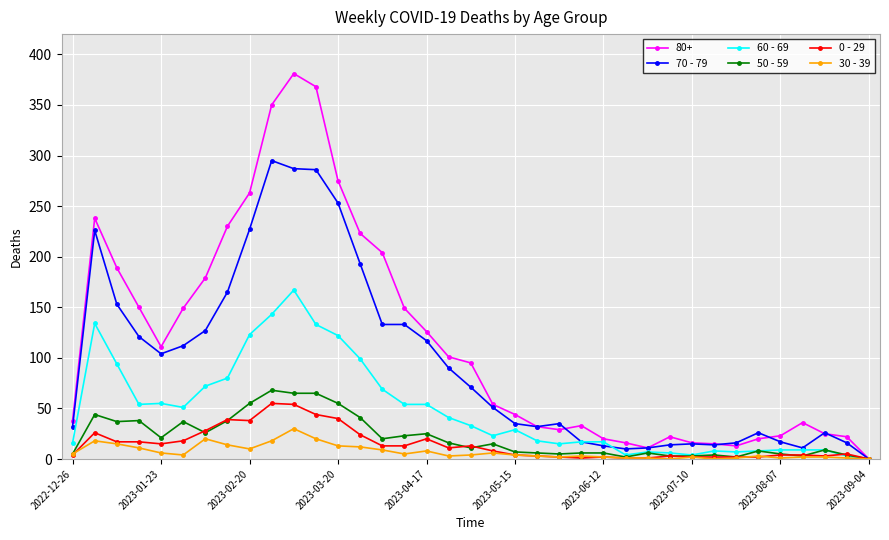

What is the maximum value shown in the chart?

381